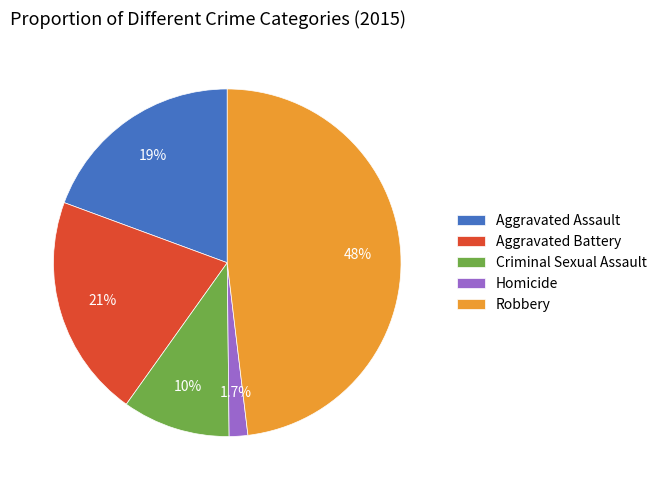

Rank the categories by value from highest to lowest.

Robbery, Aggravated Battery, Aggravated Assault, Criminal Sexual Assault, Homicide